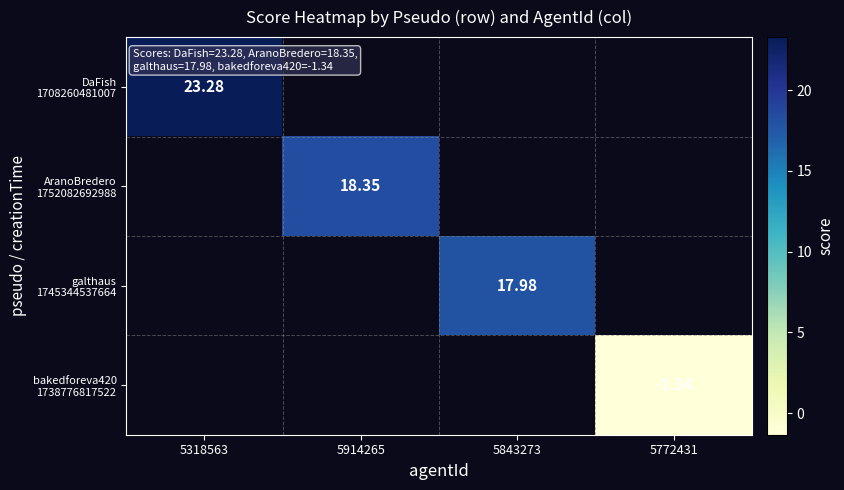

True or false: galthaus 1745344537664 has a value of 18.0 at 5843273.

True